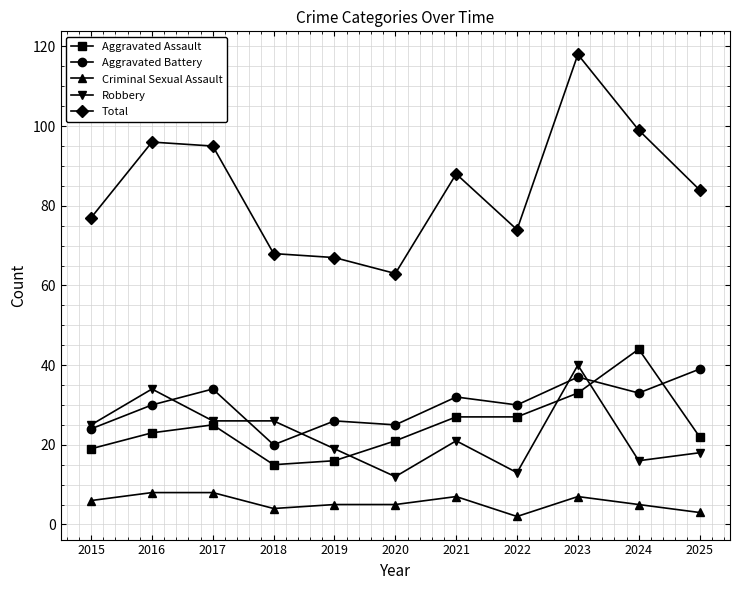

What are all the series names shown in the legend?

Aggravated Assault, Aggravated Battery, Criminal Sexual Assault, Robbery, Total